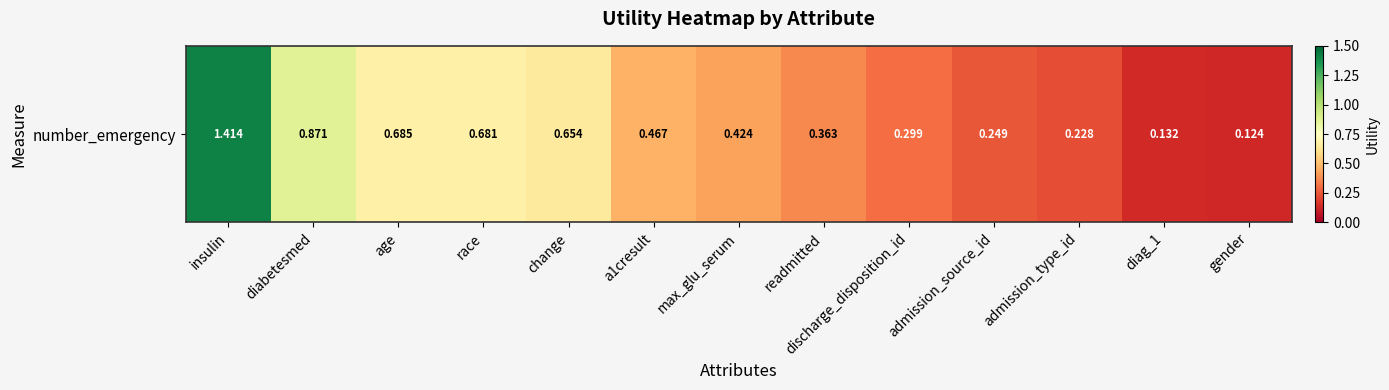

What is the sum of all values?

6.6